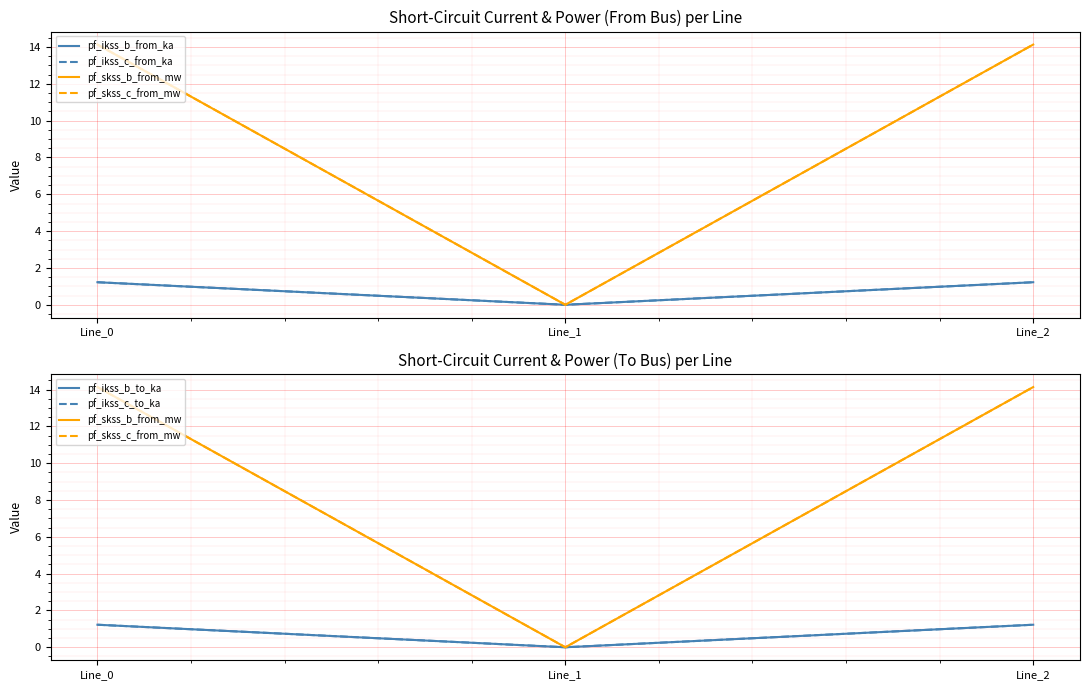

Which has a higher value, Line_1 or Line_0?

Line_0